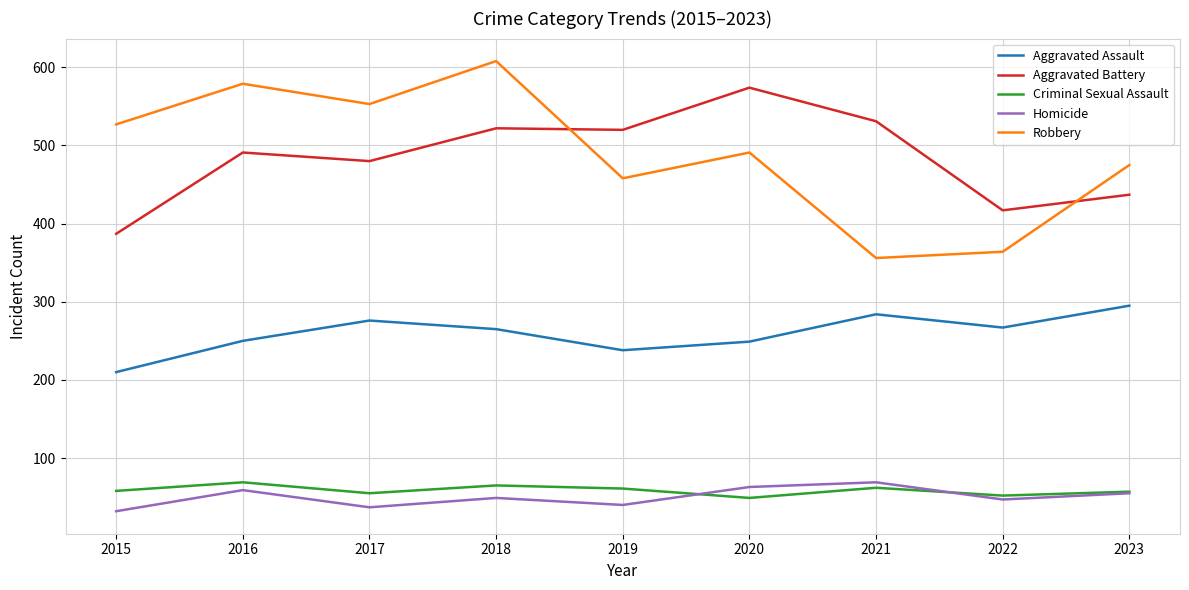

What is the sum of the Aggravated Battery values at 2015 and 2016?

878